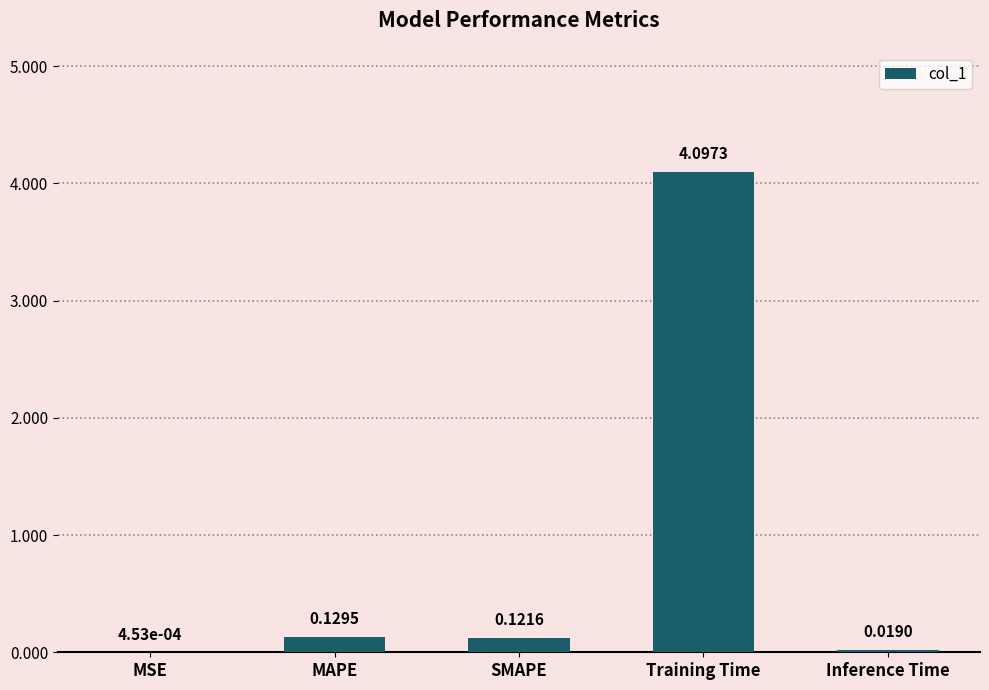

Which label corresponds to the largest value in the chart?

Training Time